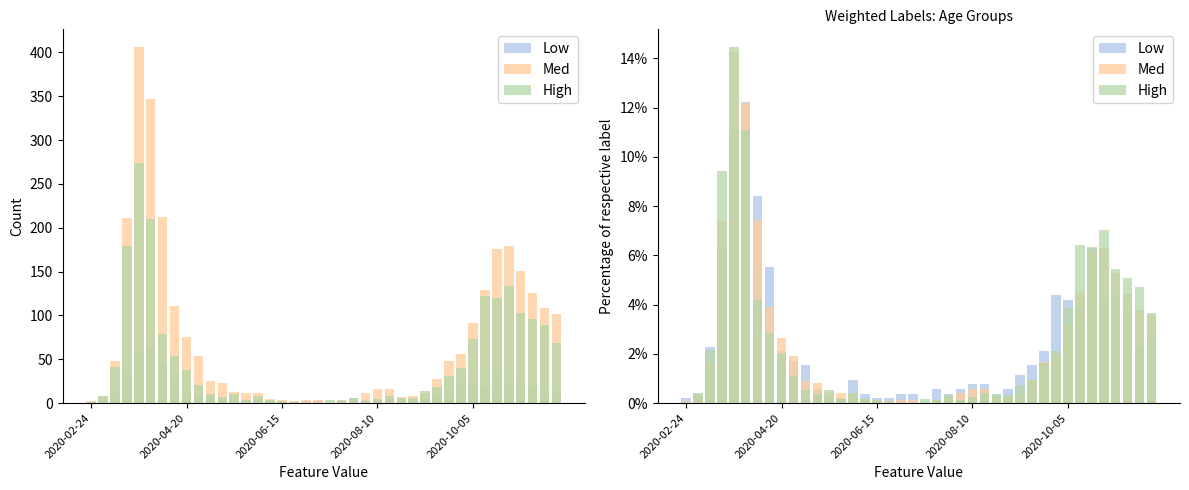

What is the value of the Med bar at the 40th from the left?

3.6